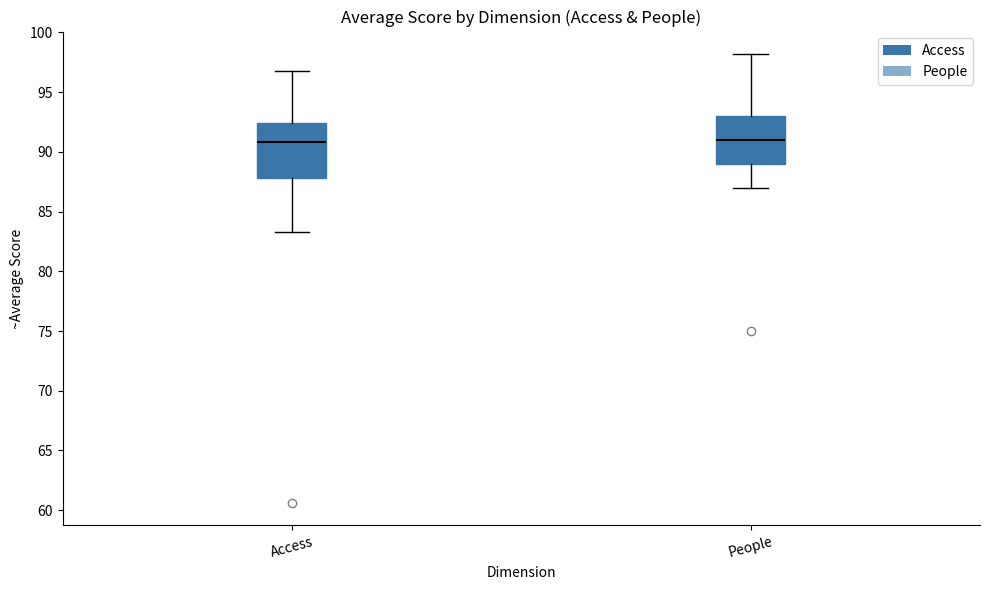

Reading left to right, read every box against the y-axis: the position of its median line, the range the box covers, and the ends of its whiskers. The values are not printed on the chart, so give them approximately, as read against the axis.

Access: median 91.0, box 88.0 to 92.5, whiskers 83.5 to 97.0
People: median 91.0, box 89.0 to 93.0, whiskers 87.0 to 98.0